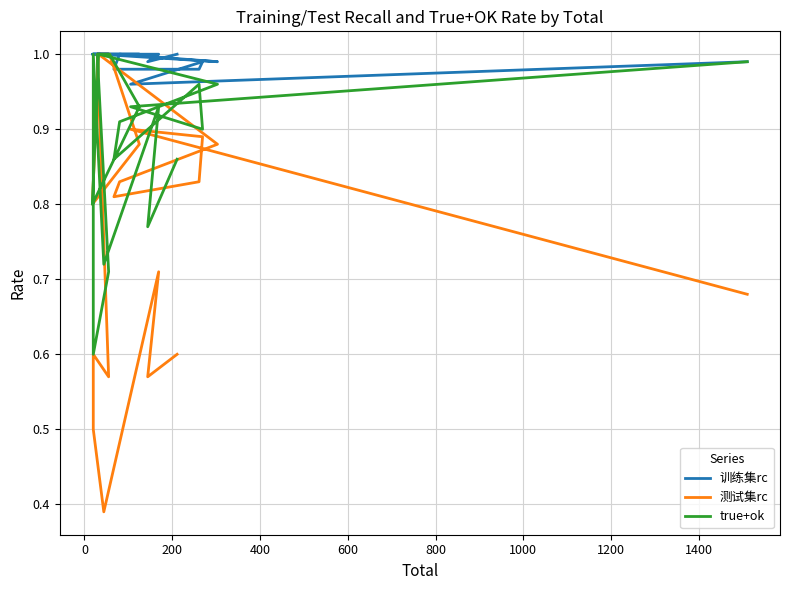

At which category does true+ok reach its first local valley?

200